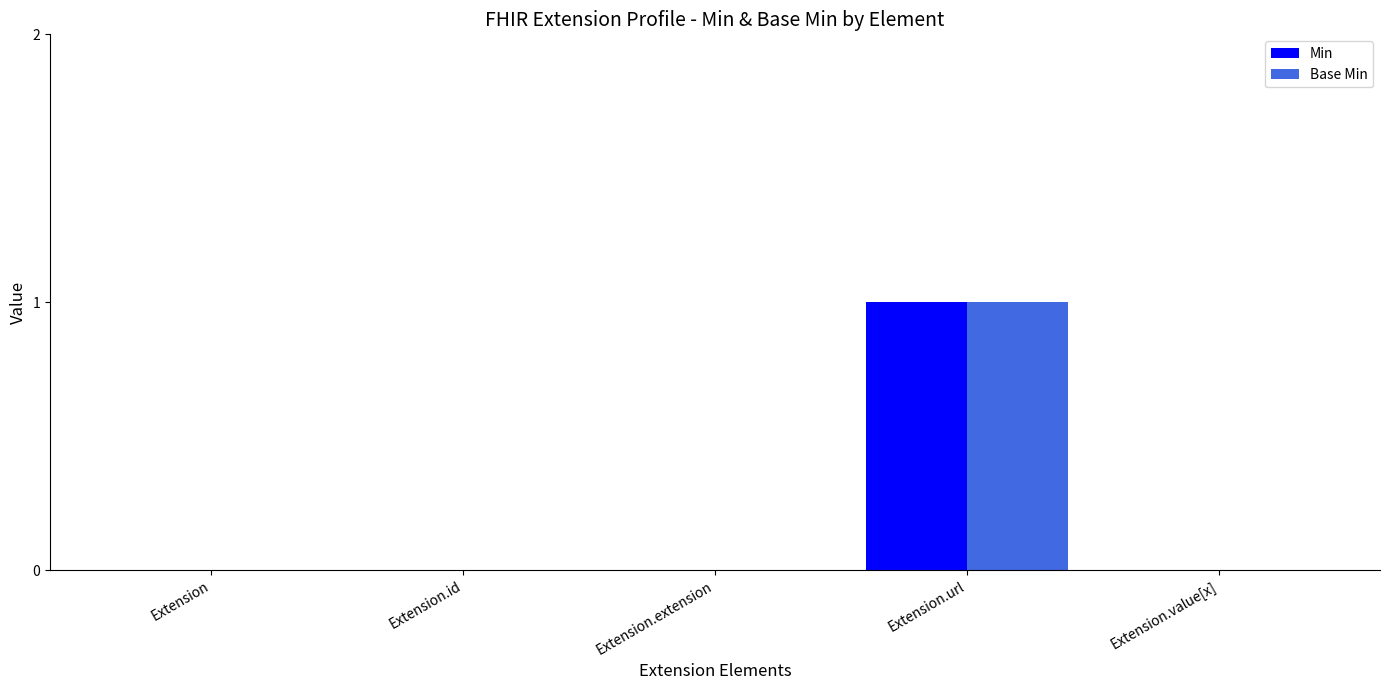

Reading right to left, list all the values displayed in this chart.

Min: Extension.value[x]=0	Extension.url=1	Extension.extension=0	Extension.id=0	Extension=0
Base Min: Extension.value[x]=0	Extension.url=1	Extension.extension=0	Extension.id=0	Extension=0